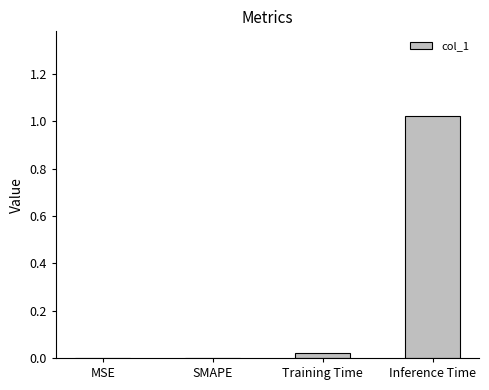

Between Training Time and Inference Time, which is larger?

Inference Time